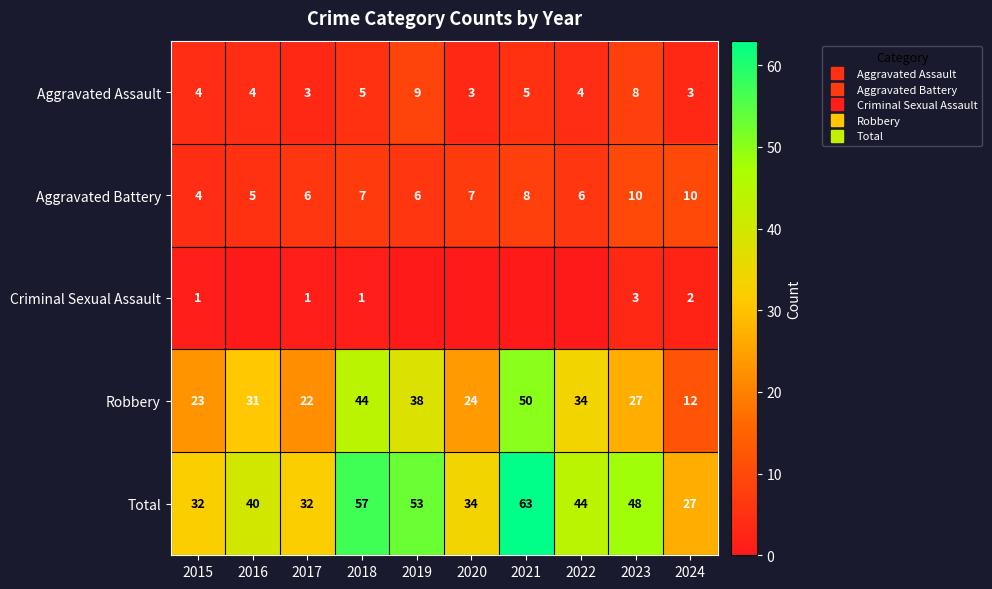

True or false: Total has a value of 45 at 2017.

False